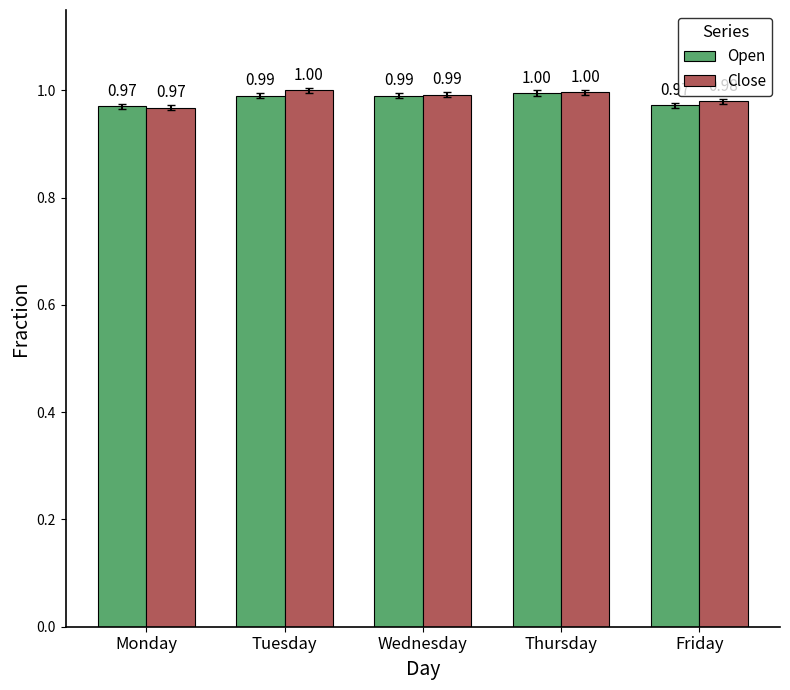

Is it true that Close equals 1.7 at Friday?

False